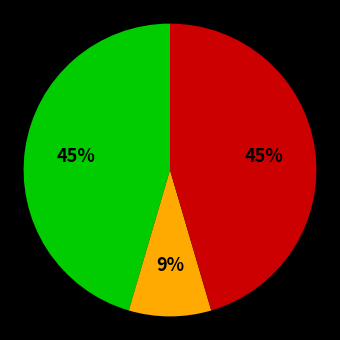

To the nearest percent, what is the difference between the largest and smallest slice percentages?

36%